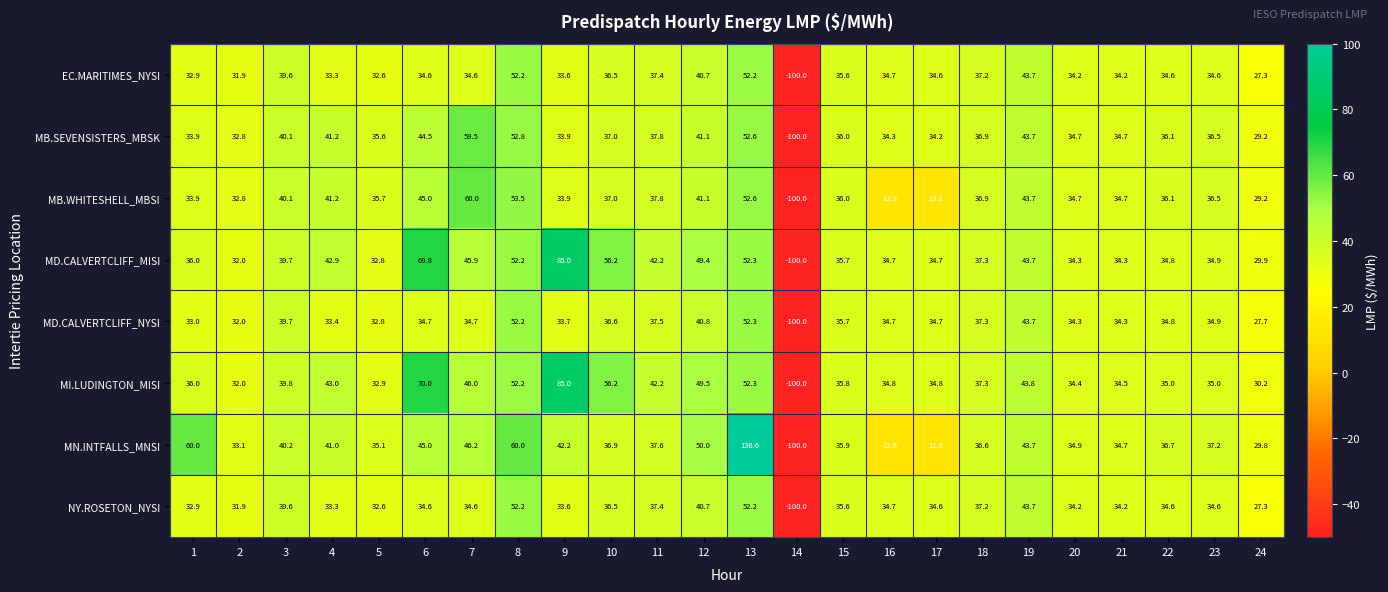

What is the highest value of the MD.CALVERTCLIFF_NYSI series?

52.3